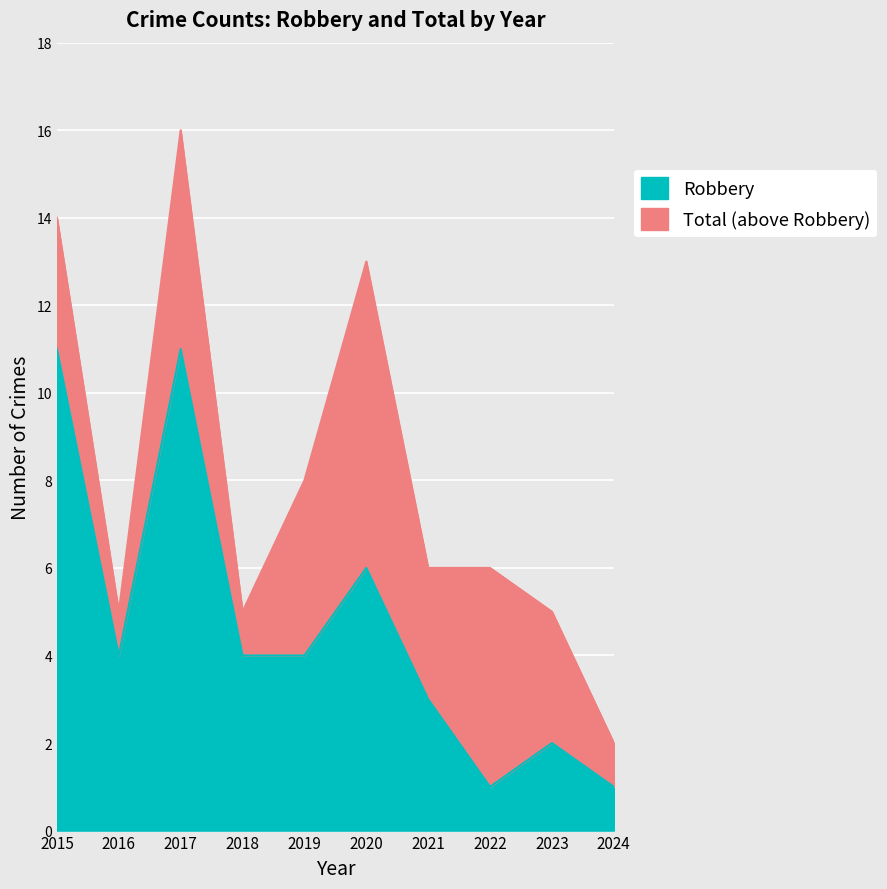

True or false: Total and Robbery cross at least once.

False